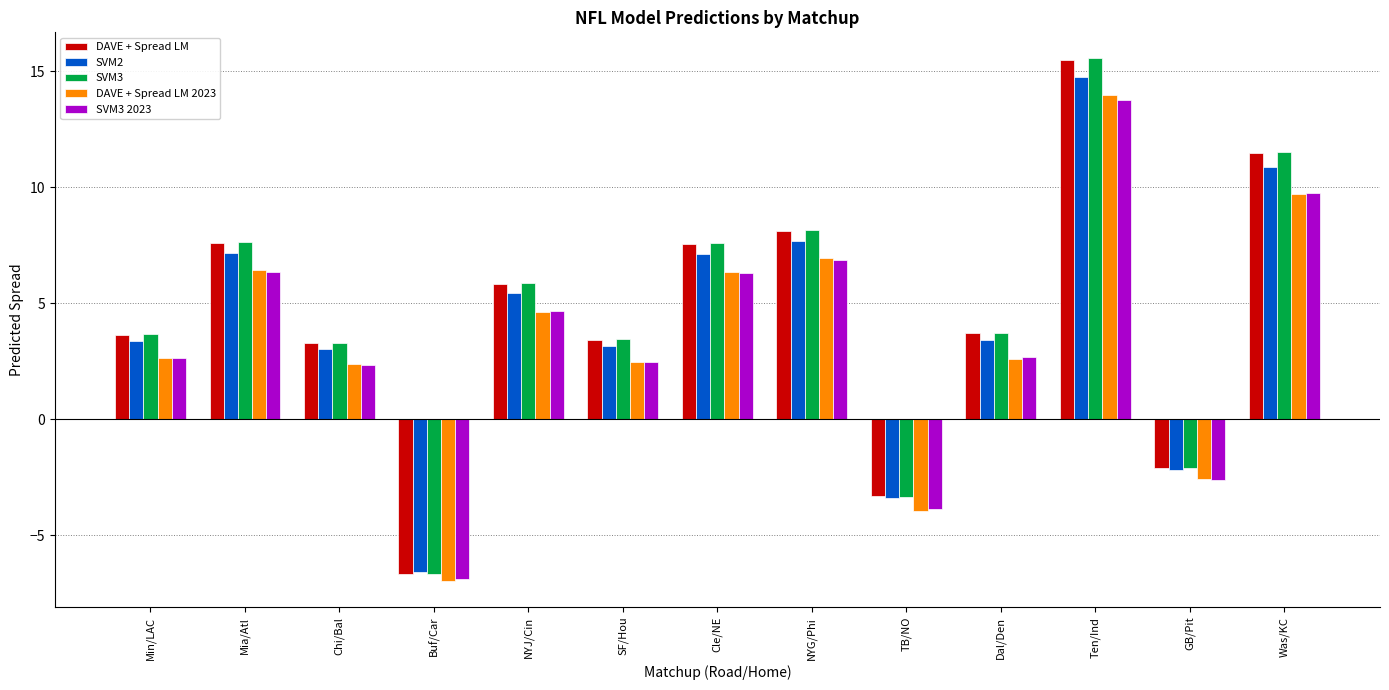

What is the lowest value of the DAVE + Spread LM 2023 series?

-7.0